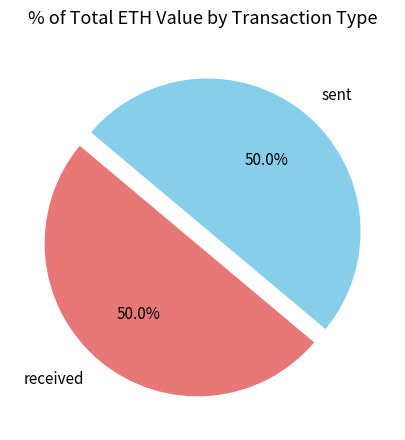

Do received and sent together represent more than half of the pie?

Yes